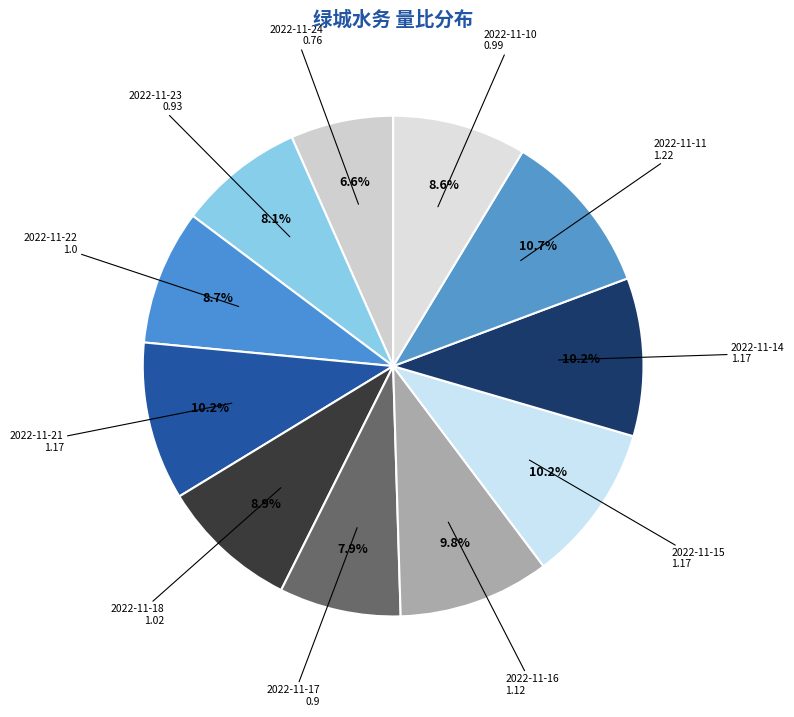

To the nearest percent, what is the difference between the largest and smallest slice percentages?

4%